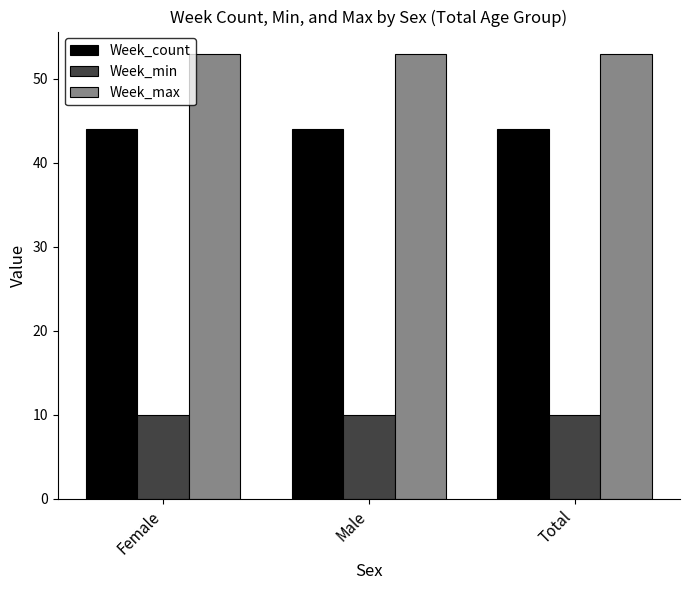

Reading left to right, transcribe all the data shown in this chart.

Week_count: 44	44	44
Week_min: 10	10	10
Week_max: 53	53	53